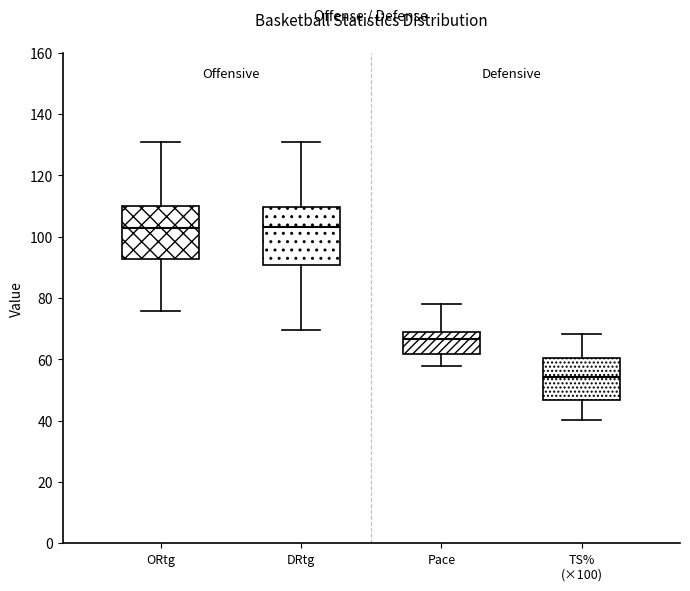

Which box's median line is the lowest?

TS% (×100)